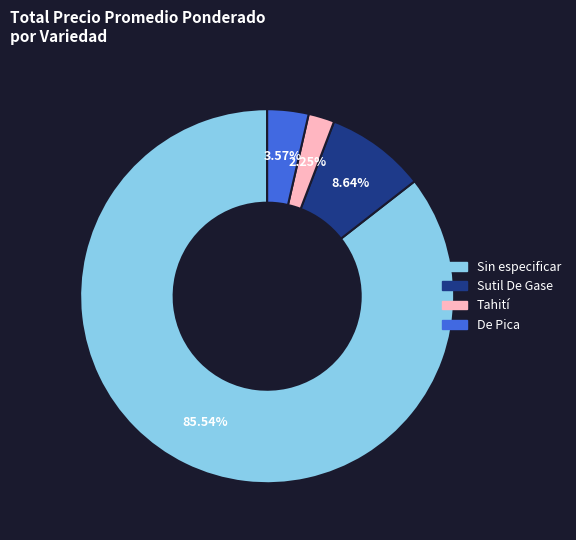

How many segments does this pie chart have?

4